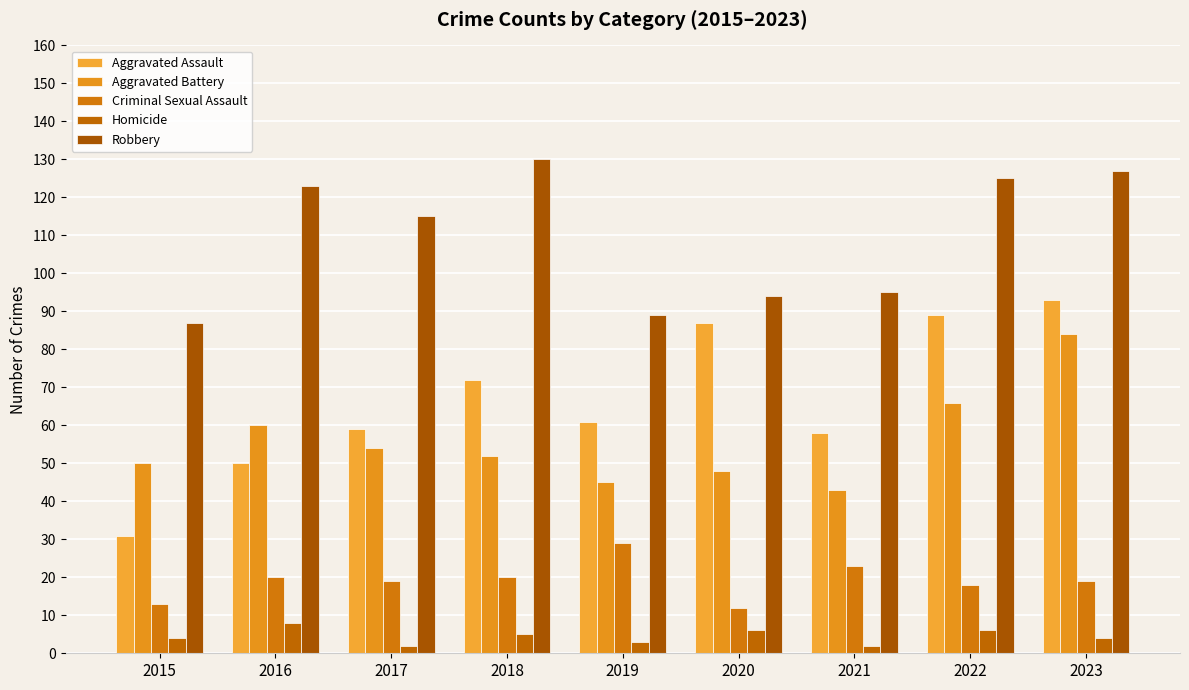

What is the total value across all series at 2016?

261